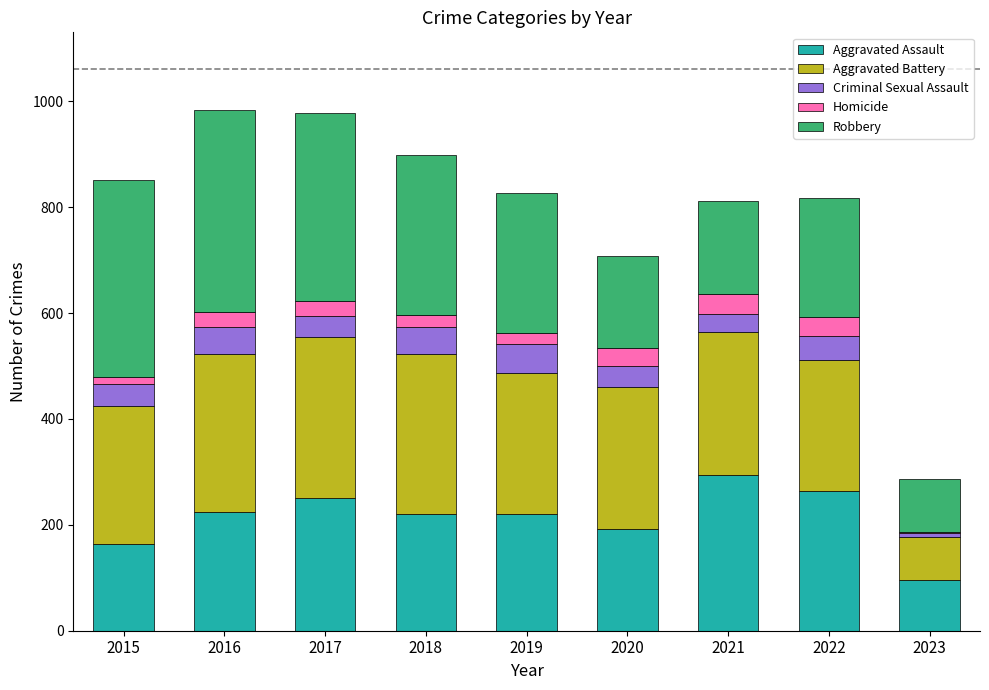

Count the number of data series in this chart.

5